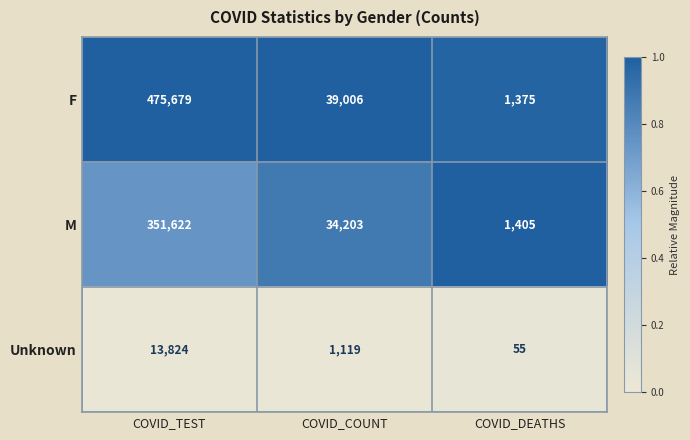

Reading left to right, list all the values displayed in this chart.

F: COVID_TEST=475679	COVID_COUNT=39006	COVID_DEATHS=1375
M: COVID_TEST=351622	COVID_COUNT=34203	COVID_DEATHS=1405
Unknown: COVID_TEST=13824	COVID_COUNT=1119	COVID_DEATHS=55